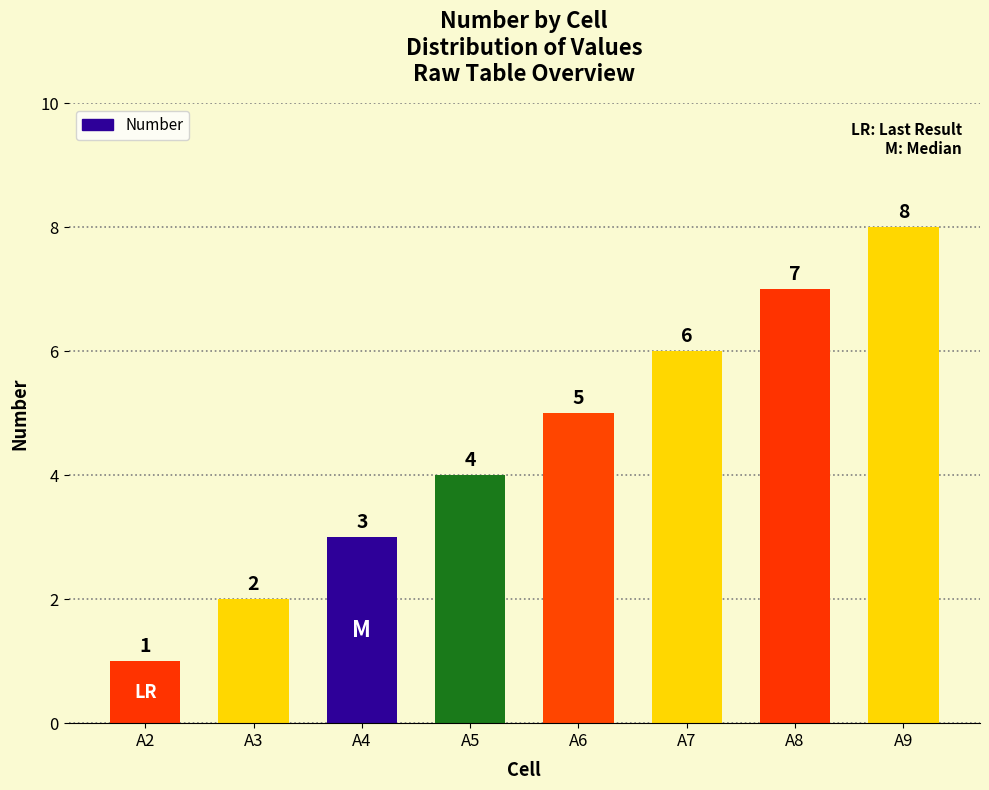

True or false: the data shows 2 at A7.

False